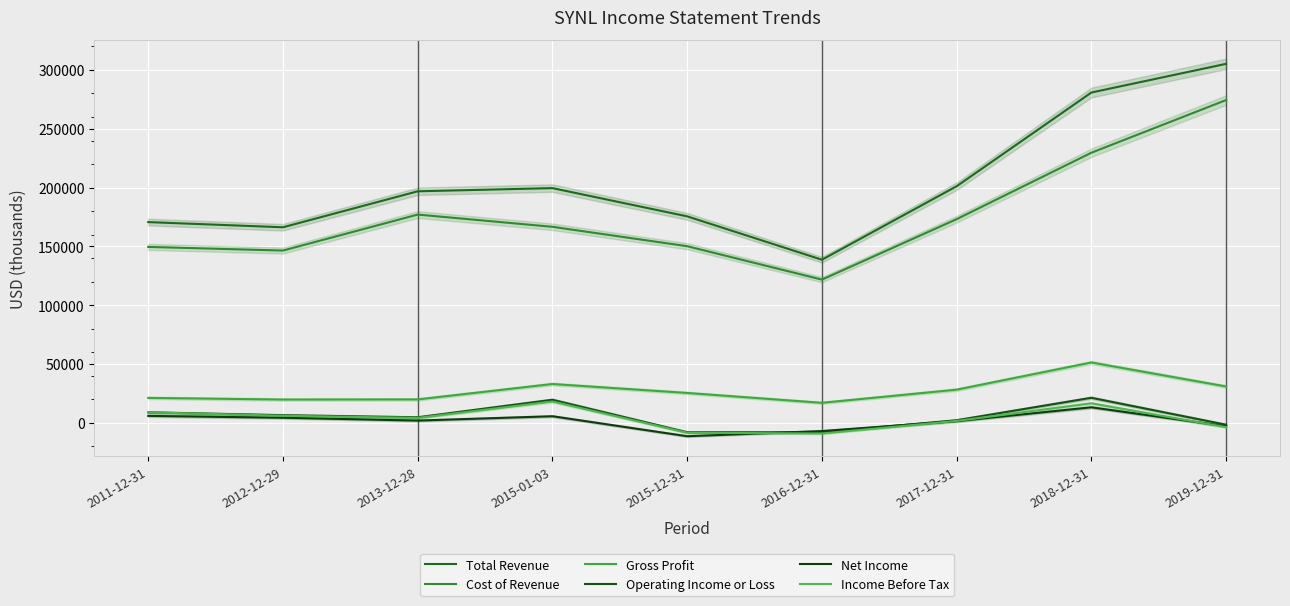

At which category does the chart reach its minimum across all series?

2015-12-31